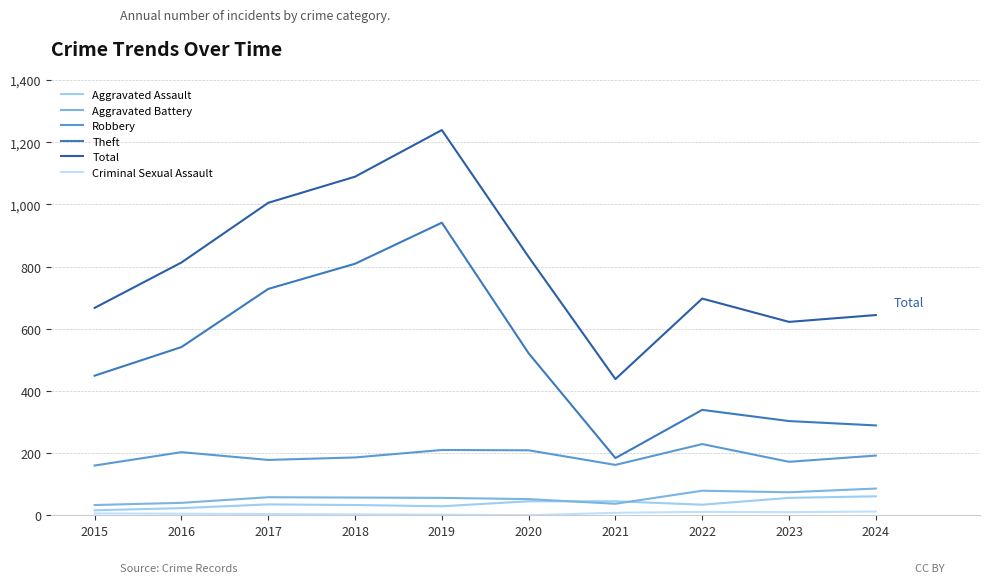

Is this an area chart (filled region under the line)?

No